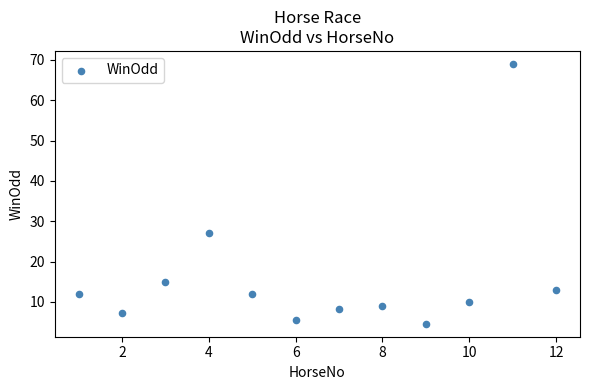

What is the range of X values (max minus min)?

11.0